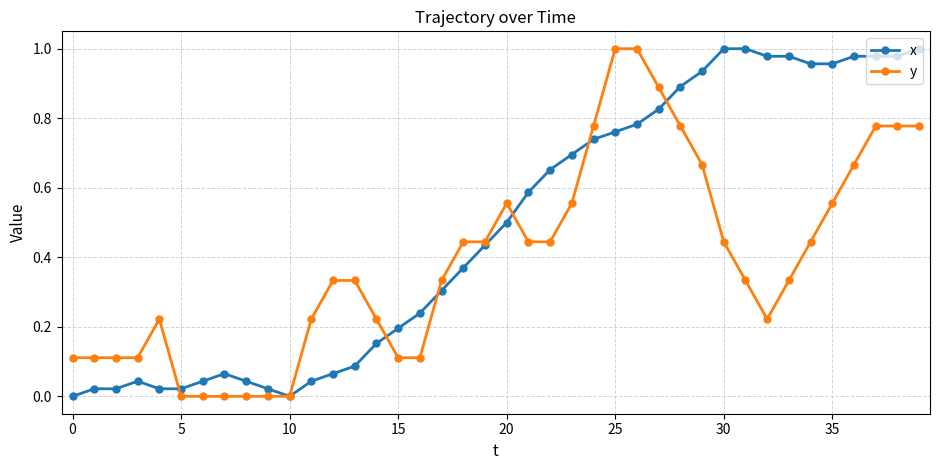

Which series has the largest total across all categories?

x